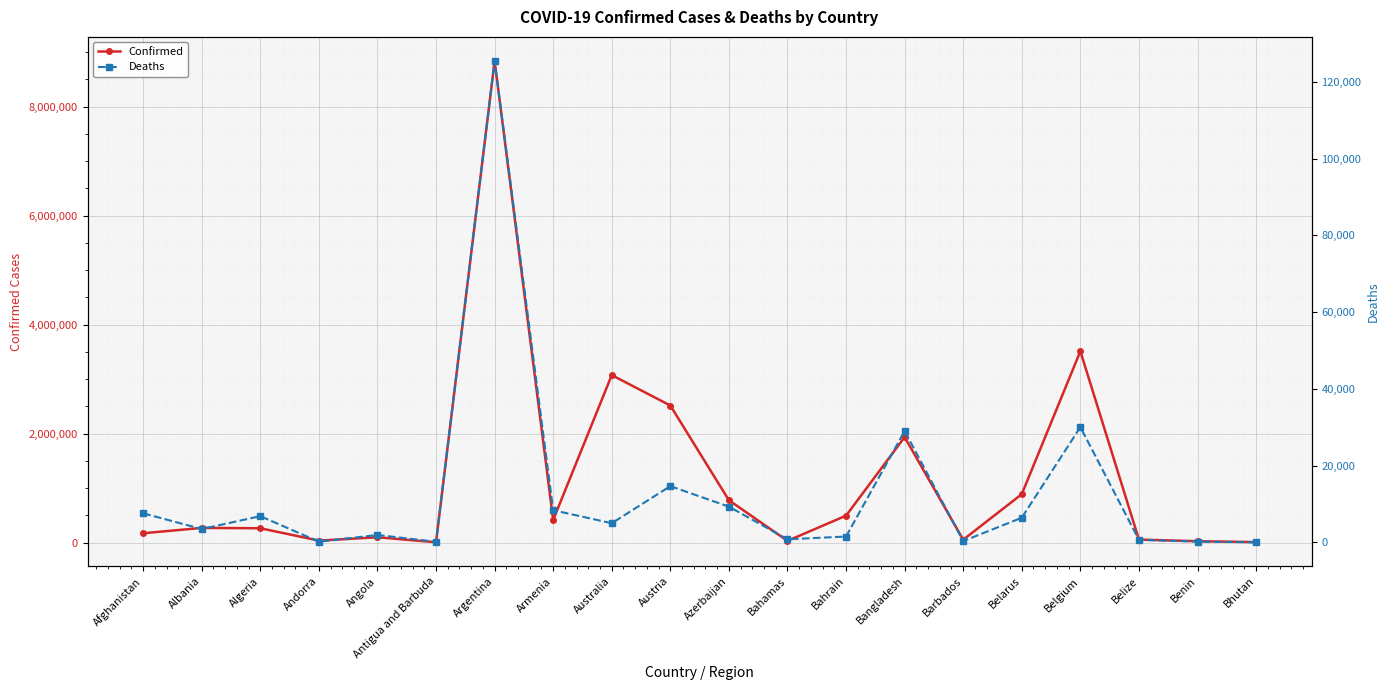

How many interior local valleys does the Deaths series have?

6